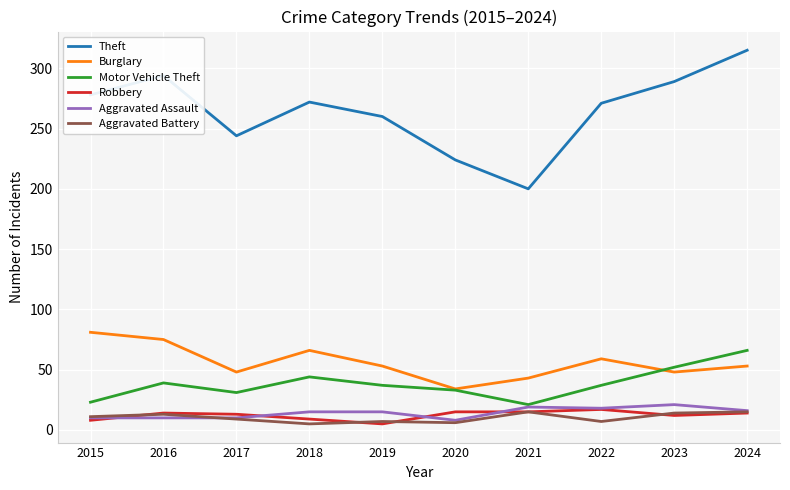

What is the lowest value of the Robbery series?

5